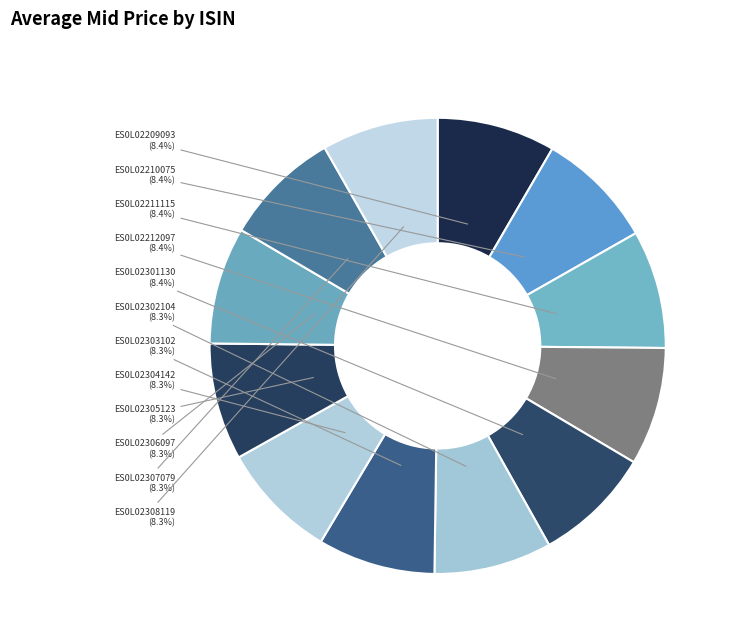

Which slice is the largest?

ES0L02209093